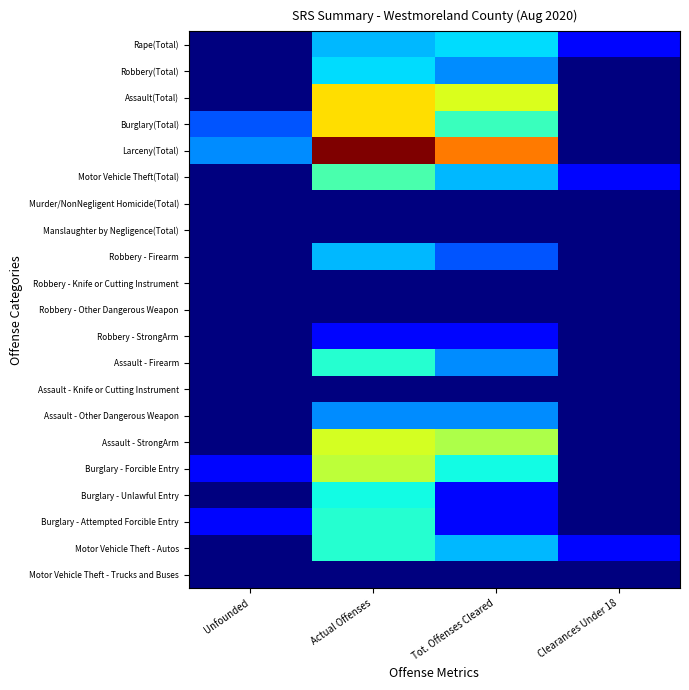

Rank the series by their maximum value, from lowest to highest.

Murder/NonNegligent Homicide(Total), Manslaughter by Negligence(Total), Robbery - Knife or Cutting Instrument, Robbery - Other Dangerous Weapon, Assault - Knife or Cutting Instrument, Motor Vehicle Theft - Trucks and Buses, Robbery - StrongArm, Assault - Other Dangerous Weapon, Robbery - Firearm, Rape(Total), Robbery(Total), Burglary - Unlawful Entry, Assault - Firearm, Burglary - Attempted Forcible Entry, Motor Vehicle Theft - Autos, Motor Vehicle Theft(Total), Burglary - Forcible Entry, Assault - StrongArm, Assault(Total), Burglary(Total), Larceny(Total)